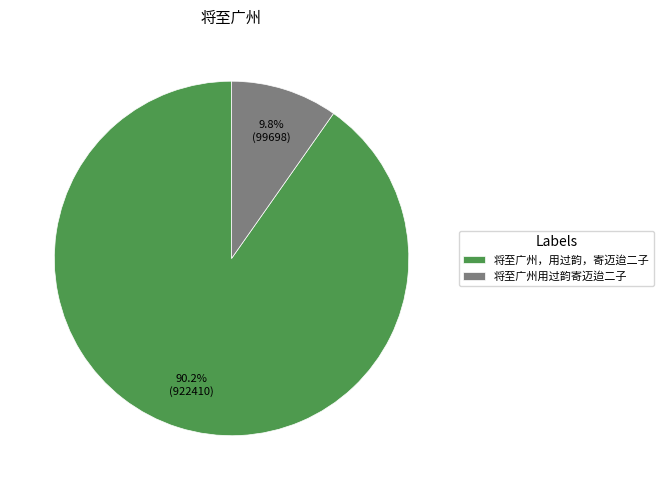

Which slice represents more than half of the pie?

将至广州，用过韵，寄迈迨二子